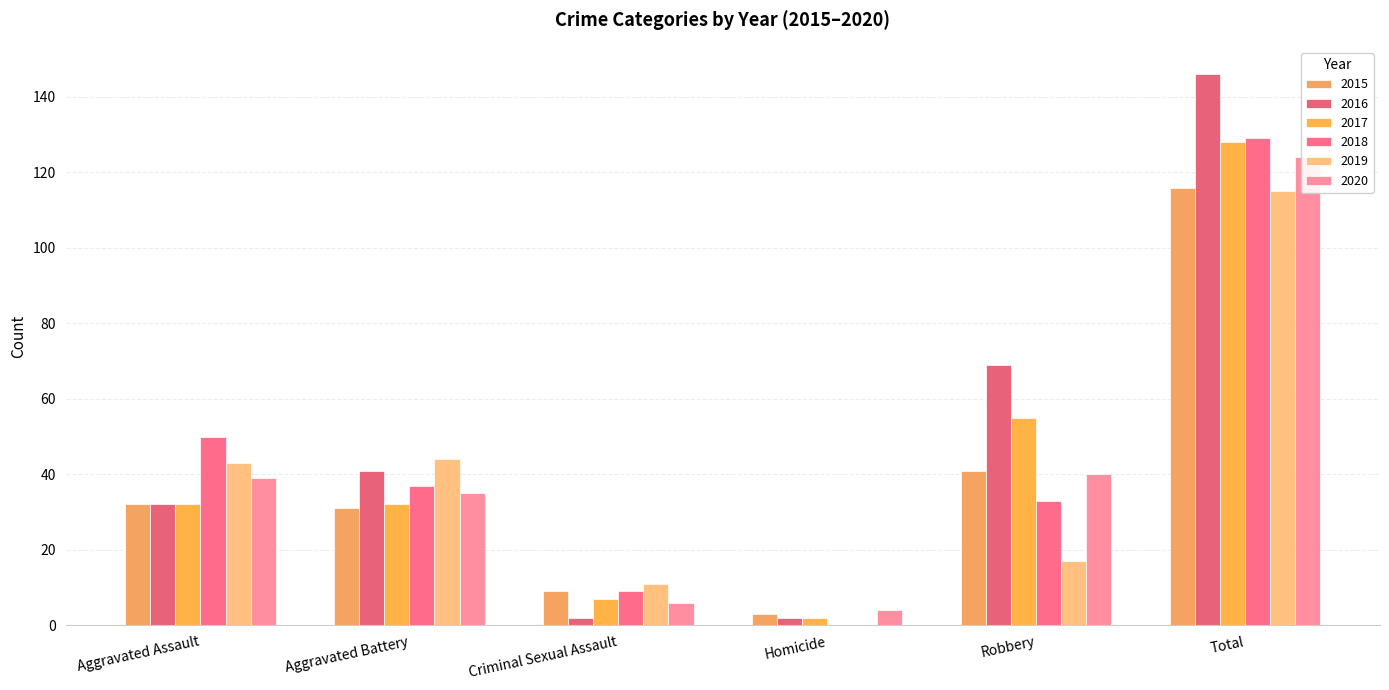

Reading left to right, what are all the values shown in this chart?

2015: Aggravated Assault=32	Aggravated Battery=31	Criminal Sexual Assault=9	Homicide=3	Robbery=41	Total=116
2016: Aggravated Assault=32	Aggravated Battery=41	Criminal Sexual Assault=2	Homicide=2	Robbery=69	Total=146
2017: Aggravated Assault=32	Aggravated Battery=32	Criminal Sexual Assault=7	Homicide=2	Robbery=55	Total=128
2018: Aggravated Assault=50	Aggravated Battery=37	Criminal Sexual Assault=9	Homicide=0	Robbery=33	Total=129
2019: Aggravated Assault=43	Aggravated Battery=44	Criminal Sexual Assault=11	Homicide=0	Robbery=17	Total=115
2020: Aggravated Assault=39	Aggravated Battery=35	Criminal Sexual Assault=6	Homicide=4	Robbery=40	Total=124